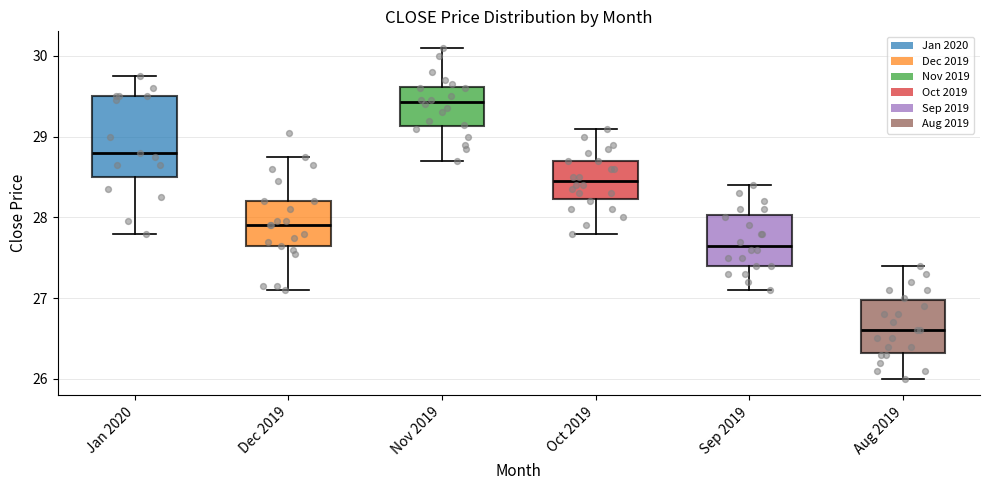

Reading left to right, transcribe this box plot: for each box, give where its median line is, the range the box spans, and where its two whiskers end, as read against the y-axis. The values are not printed on the chart, so give them approximately, as read against the axis.

Jan 2020: median 28.8, box 28.5 to 29.5, whiskers 27.8 to 29.8
Dec 2019: median 27.9, box 27.7 to 28.2, whiskers 27.1 to 28.8
Nov 2019: median 29.4, box 29.1 to 29.6, whiskers 28.7 to 30.1
Oct 2019: median 28.5, box 28.2 to 28.7, whiskers 27.8 to 29.1
Sep 2019: median 27.7, box 27.4 to 28.0, whiskers 27.1 to 28.4
Aug 2019: median 26.6, box 26.3 to 27.0, whiskers 26.0 to 27.4